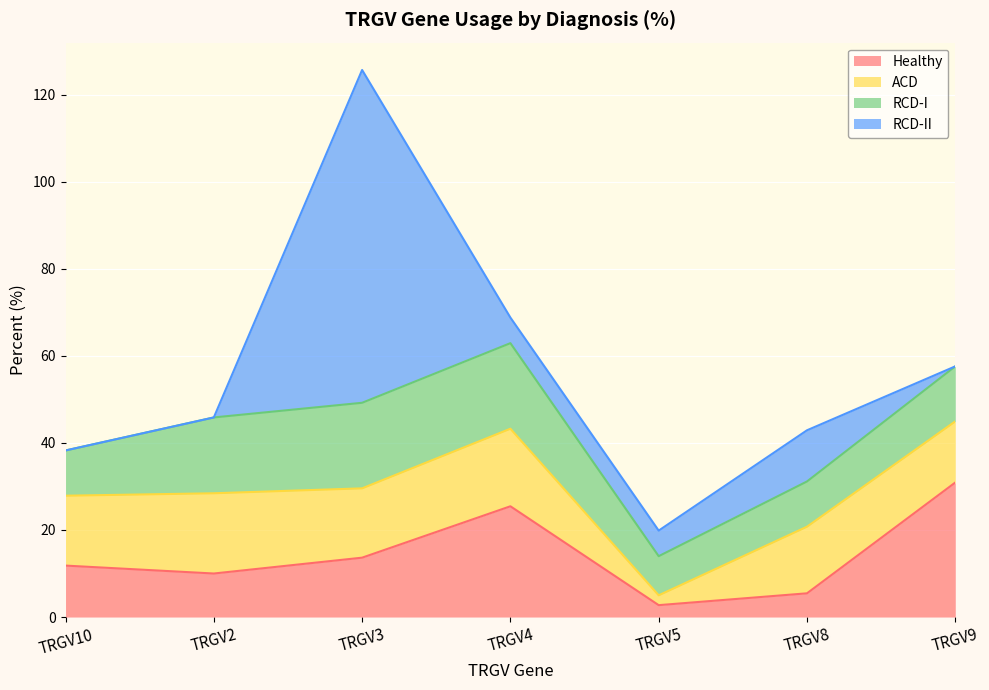

Reading left to right, extract all data points from this chart.

Healthy: TRGV10=11.8	TRGV2=10.0	TRGV3=13.6	TRGV4=25.4	TRGV5=2.7	TRGV8=5.5	TRGV9=30.9
ACD: TRGV10=16.1	TRGV2=18.4	TRGV3=15.9	TRGV4=17.8	TRGV5=2.3	TRGV8=15.3	TRGV9=14.1
RCD-I: TRGV10=10.4	TRGV2=17.4	TRGV3=19.7	TRGV4=19.7	TRGV5=9.0	TRGV8=10.4	TRGV9=12.6
RCD-II: TRGV10=0.0	TRGV2=0.0	TRGV3=76.5	TRGV4=5.9	TRGV5=5.9	TRGV8=11.8	TRGV9=0.0